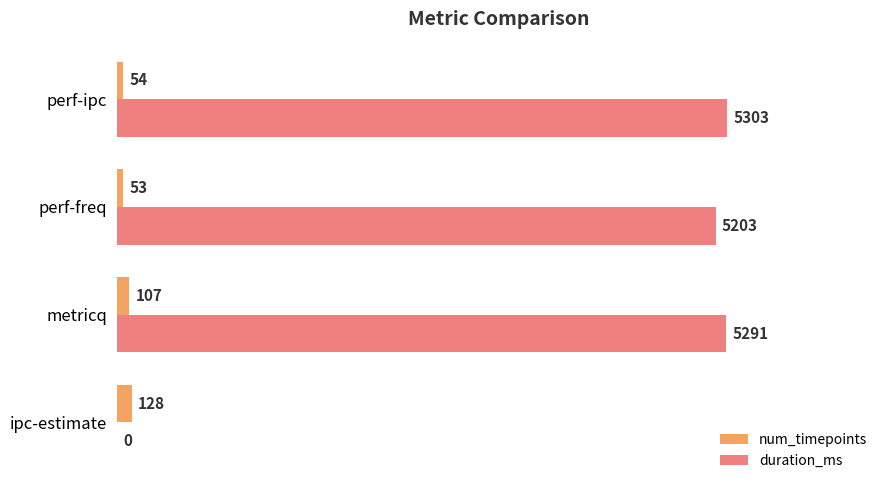

What is the sum of the duration_ms values at metricq and perf-freq?

10494